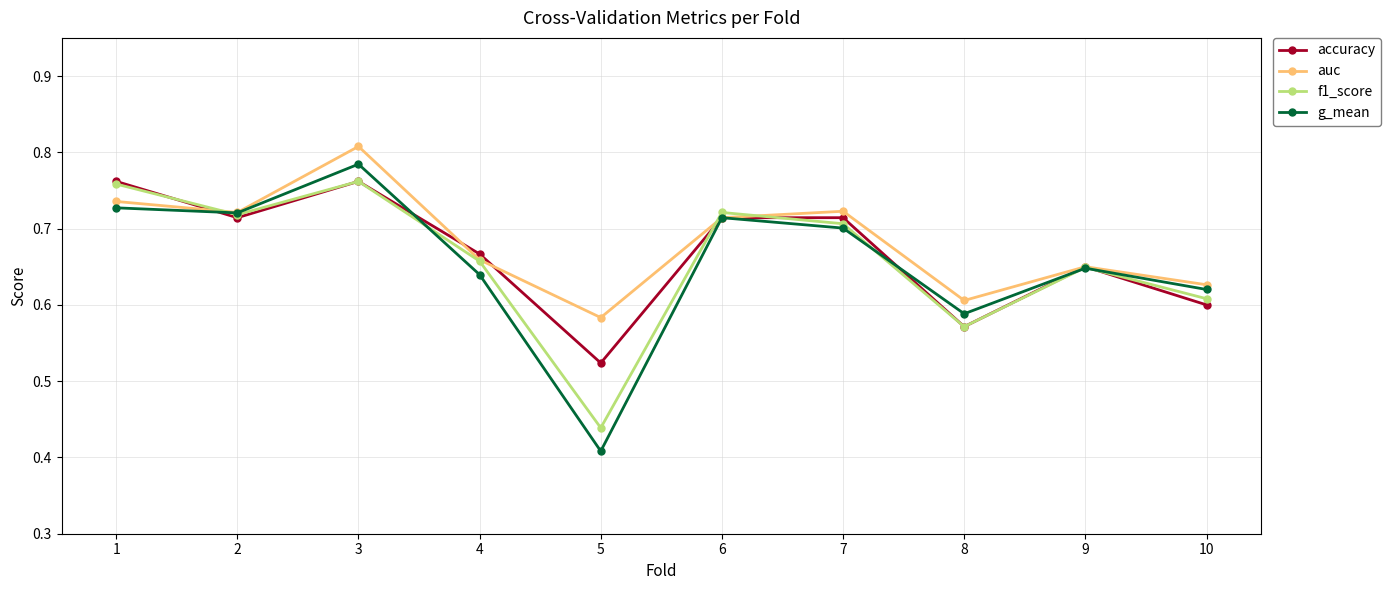

How many interior local peaks does the g_mean series have?

3